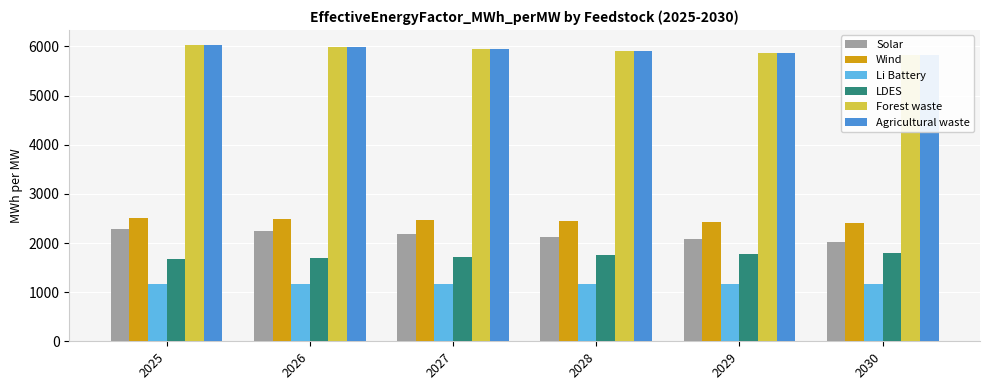

How many values in the Forest waste series exceed 5947?

3